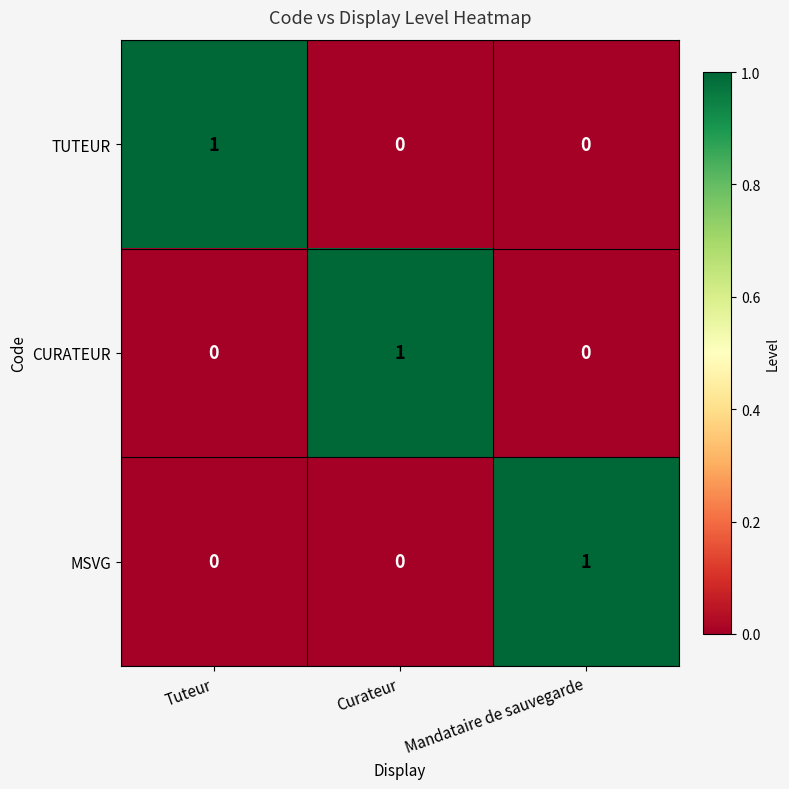

Which category has the highest value in the TUTEUR series?

Tuteur